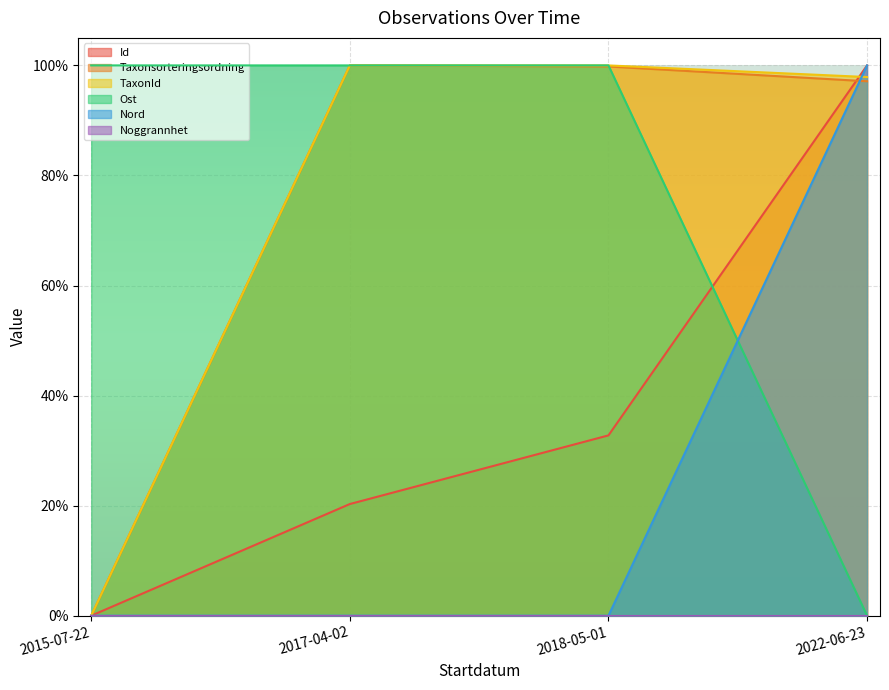

Does the chart display data point markers on the line(s)?

No